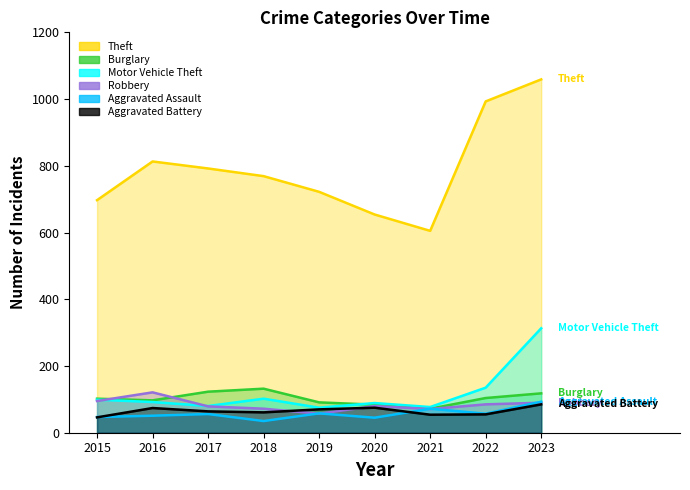

True or false: Theft and Aggravated Assault intersect in this chart.

False